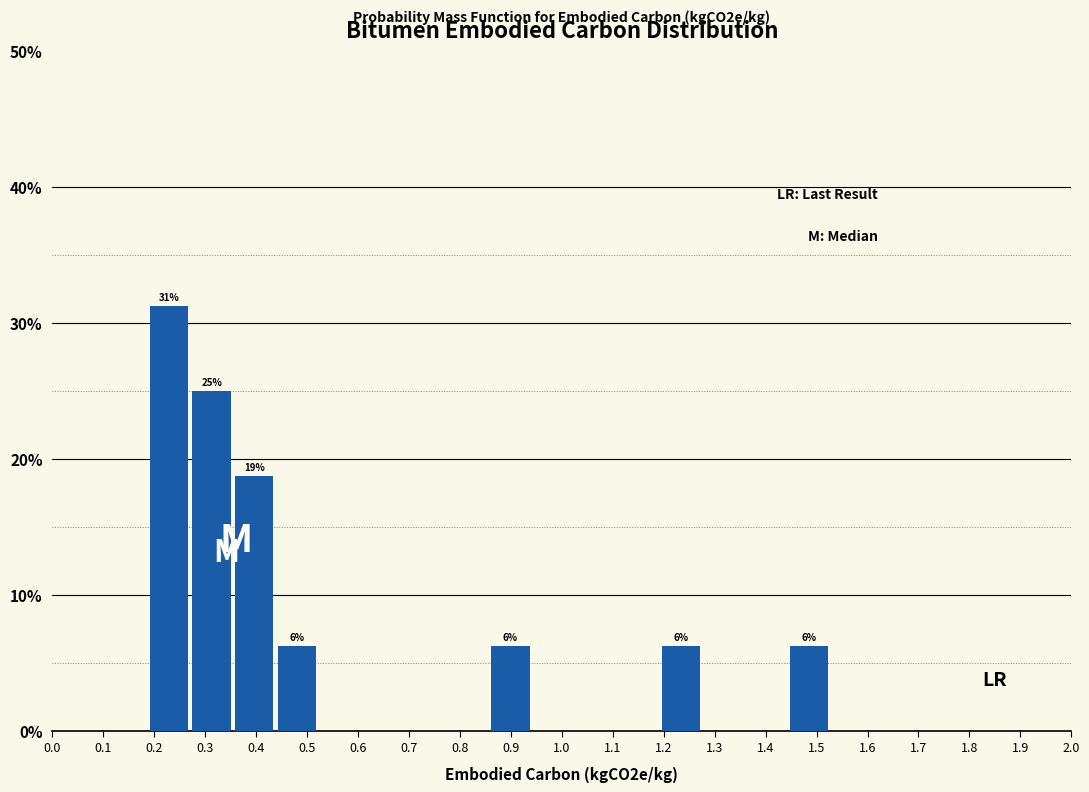

Which range on the x-axis has the tallest bar?

0.19 to 0.27